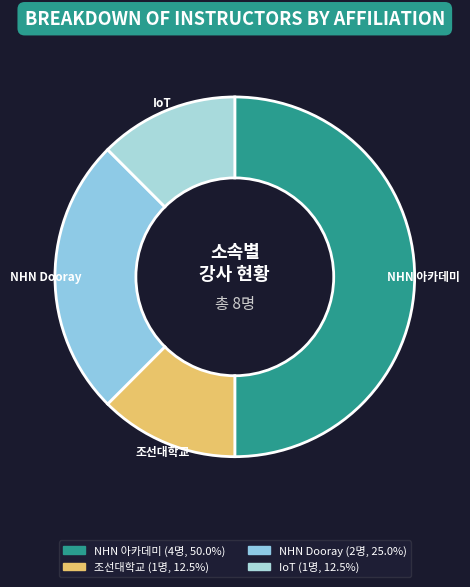

Which category has the biggest portion of the pie?

NHN 아카데미